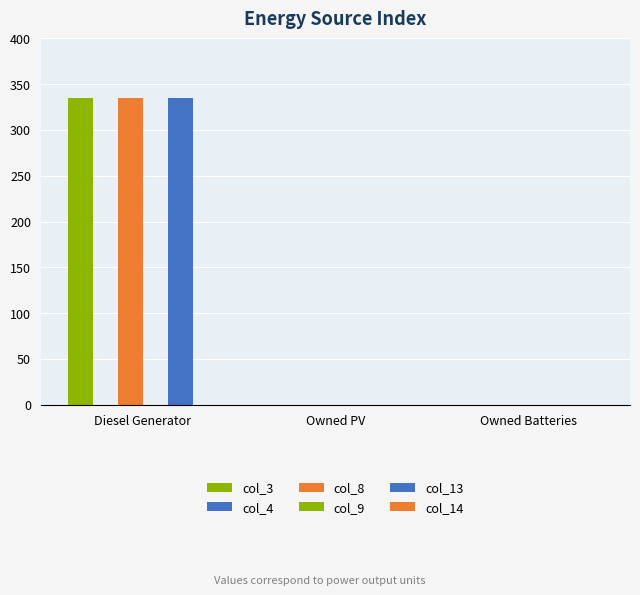

Is the value of col_13 at Diesel Generator greater than the value of col_9 at Owned PV?

Yes